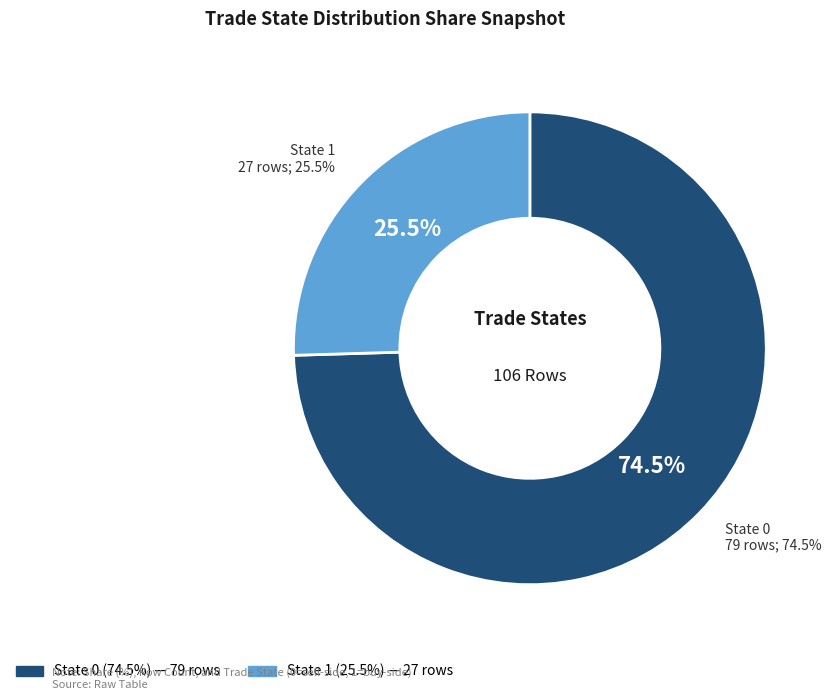

What portion of the pie excludes State 0?

25.5%